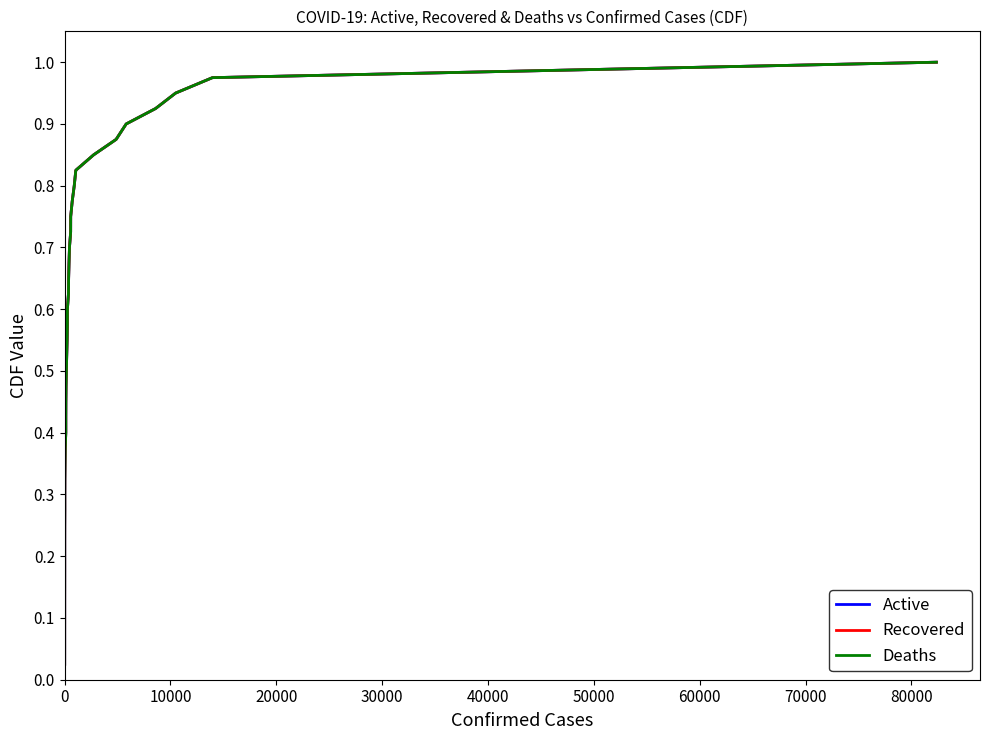

Rank the series by their maximum value, from highest to lowest.

Active, Recovered, Deaths